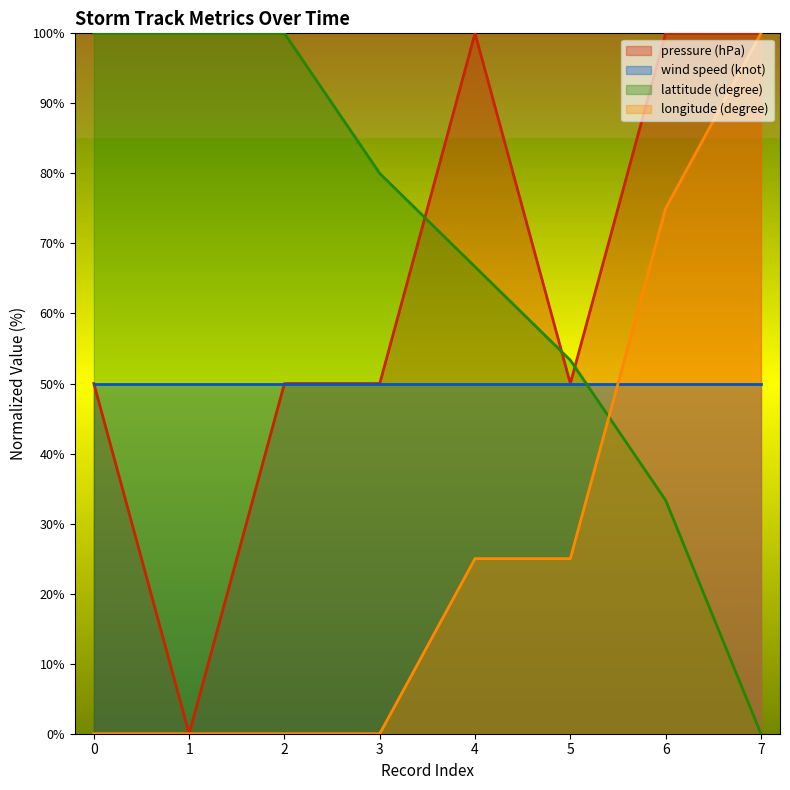

Is the value of longitude (degree) at 6 greater than the value of lattitude (degree) at 7?

Yes